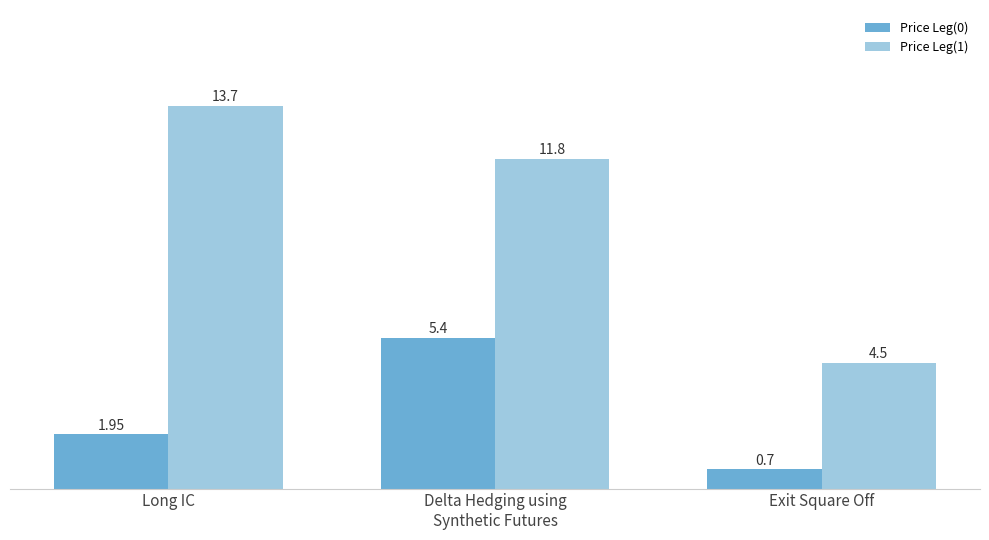

Which series has the largest total across all categories?

Price Leg(1)